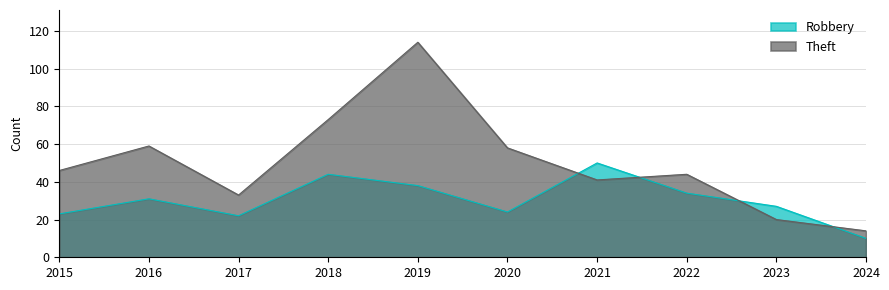

Between which two adjacent categories do Robbery and Theft first intersect?

2020 and 2021